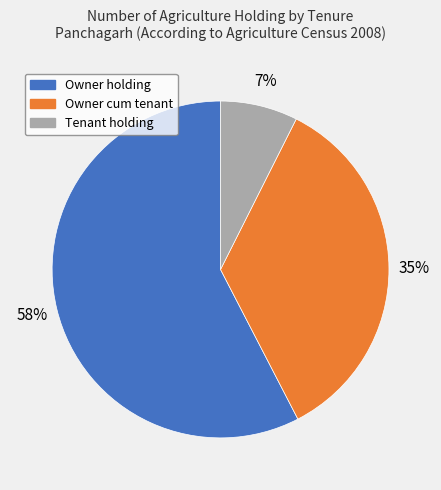

Rank the categories by value from highest to lowest.

Owner holding, Owner cum tenant, Tenant holding